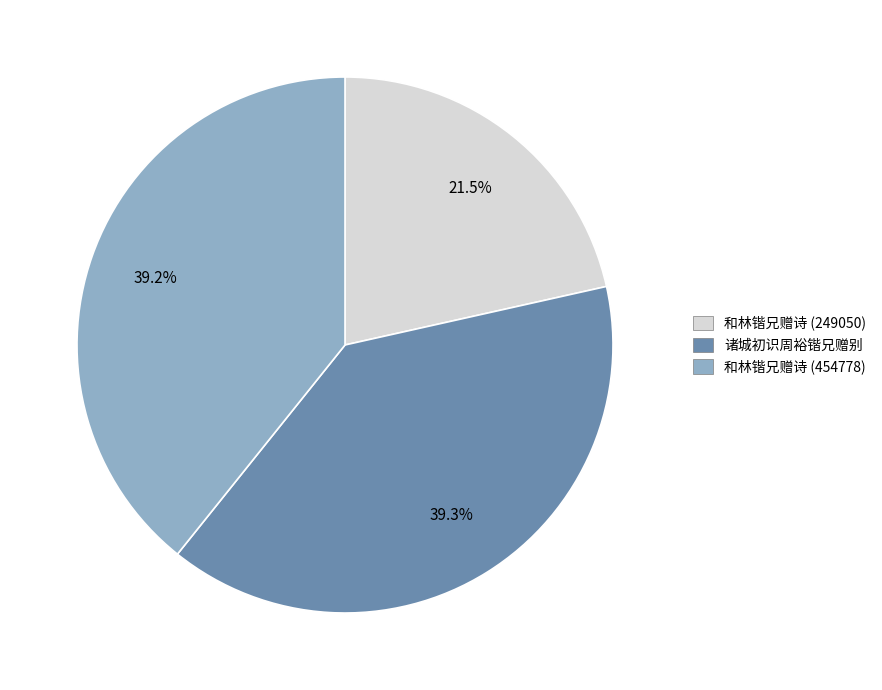

Approximately how many times larger is the value at 和林锴兄赠诗 (454778) compared to 和林锴兄赠诗 (249050)?

1.8